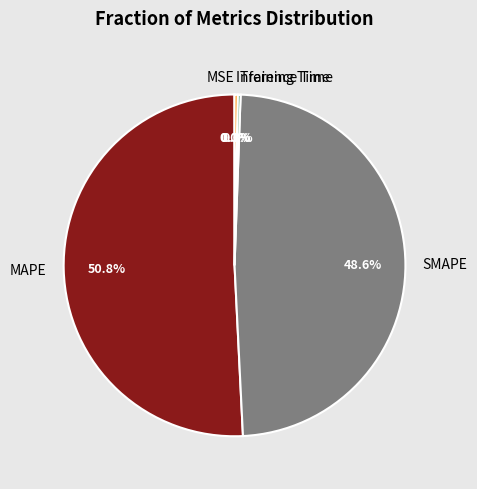

What portion of the pie excludes Inference Time?

99.7%